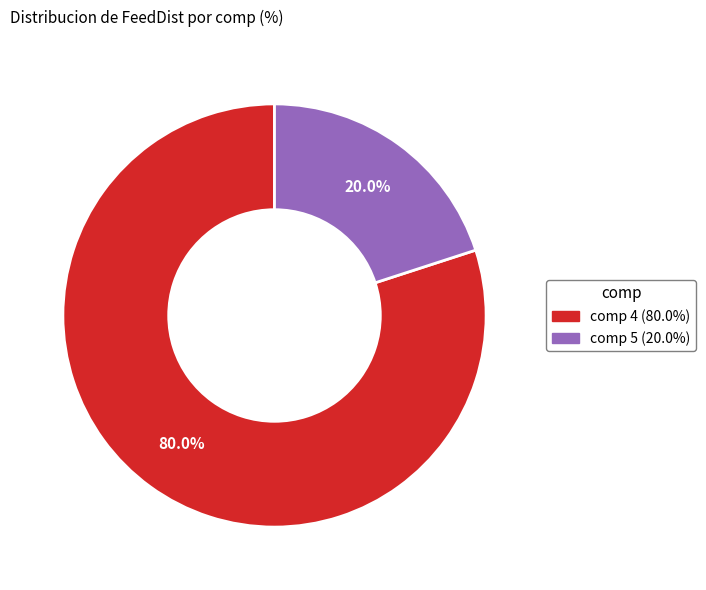

Is there any slice that represents more than half of the pie?

Yes